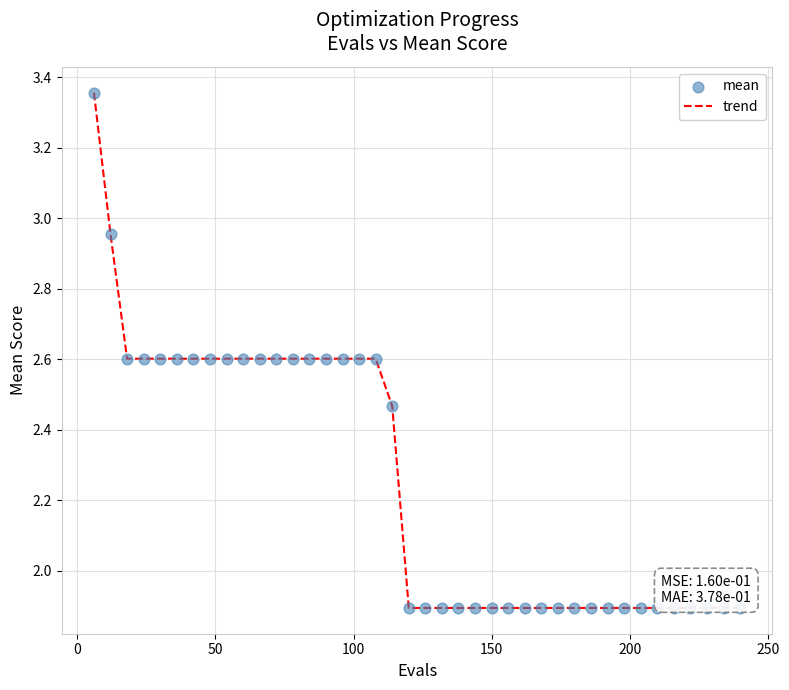

What is the difference between the maximum and minimum values?

1.5